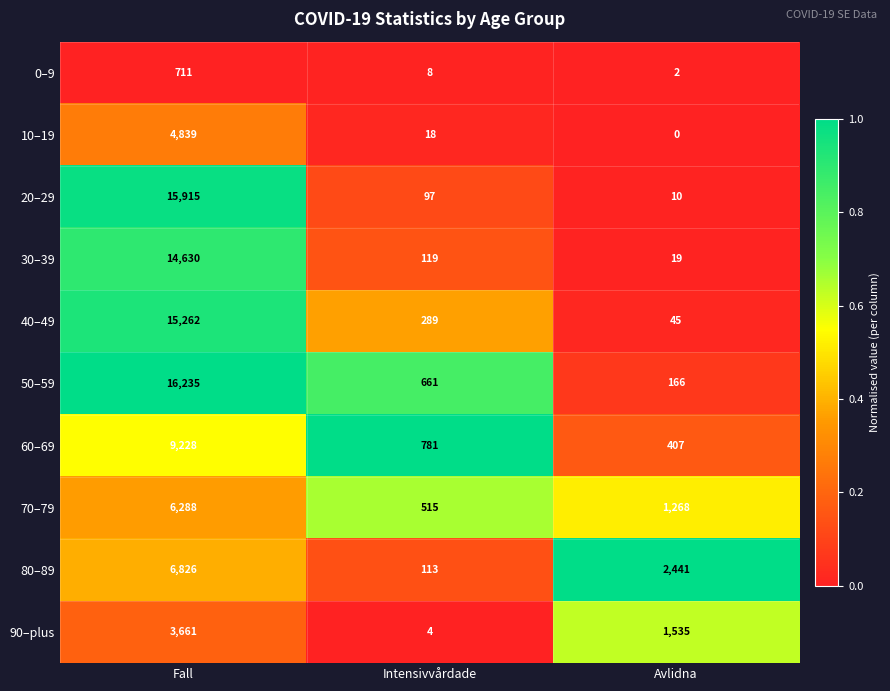

Is it true that 70–79 equals 515 at Intensivvårdade?

True